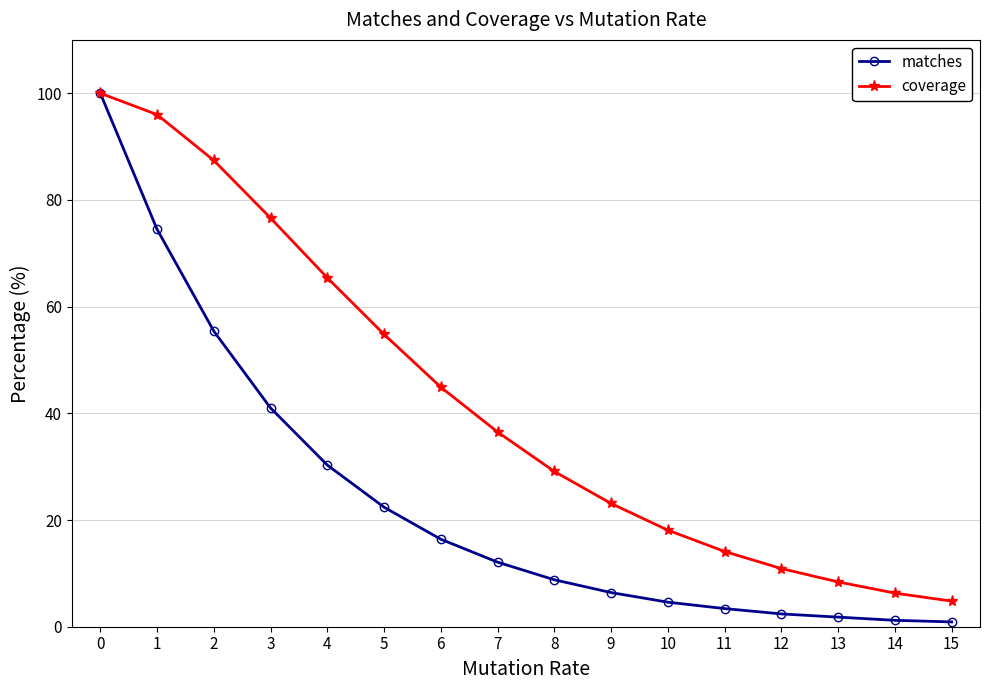

What is the difference between the second highest and second lowest values in the coverage series?

89.7